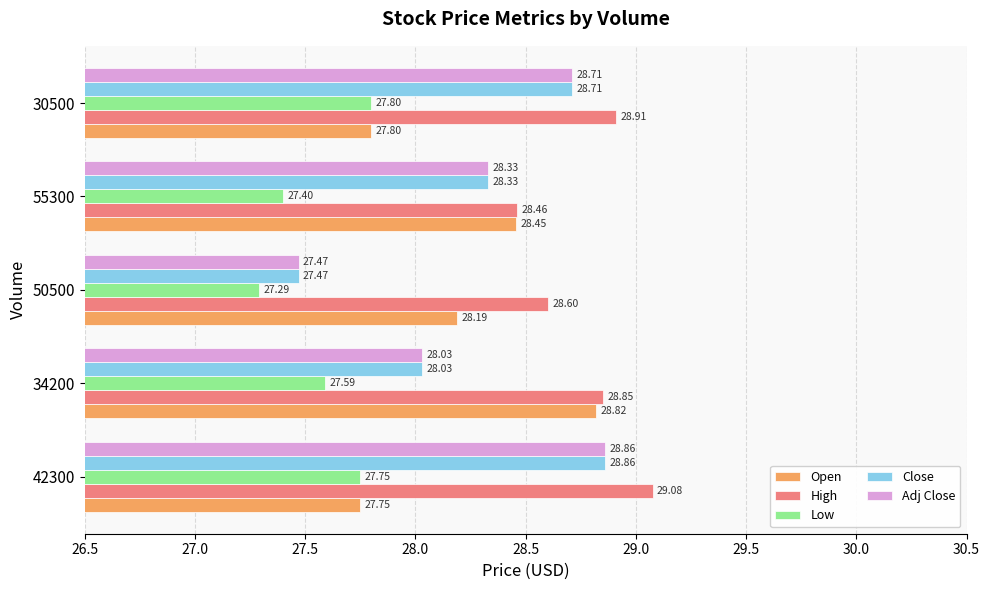

Between 42300 and 55300, which series saw the biggest shift?

Open